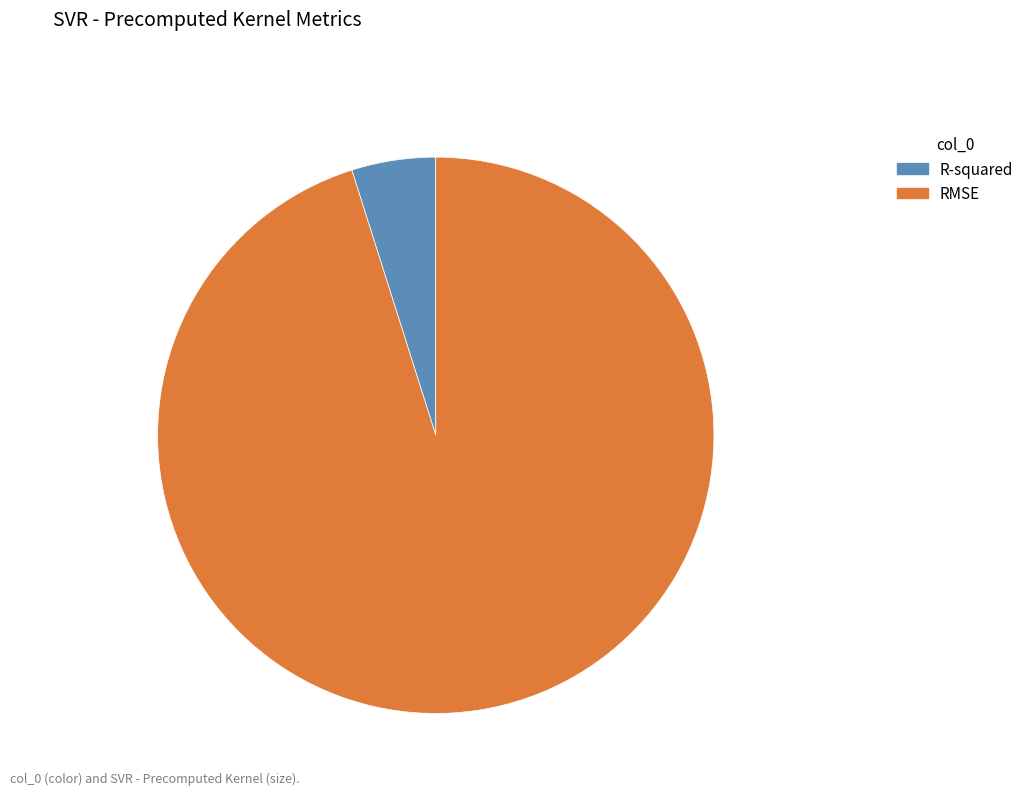

How many slices are in this pie chart?

2